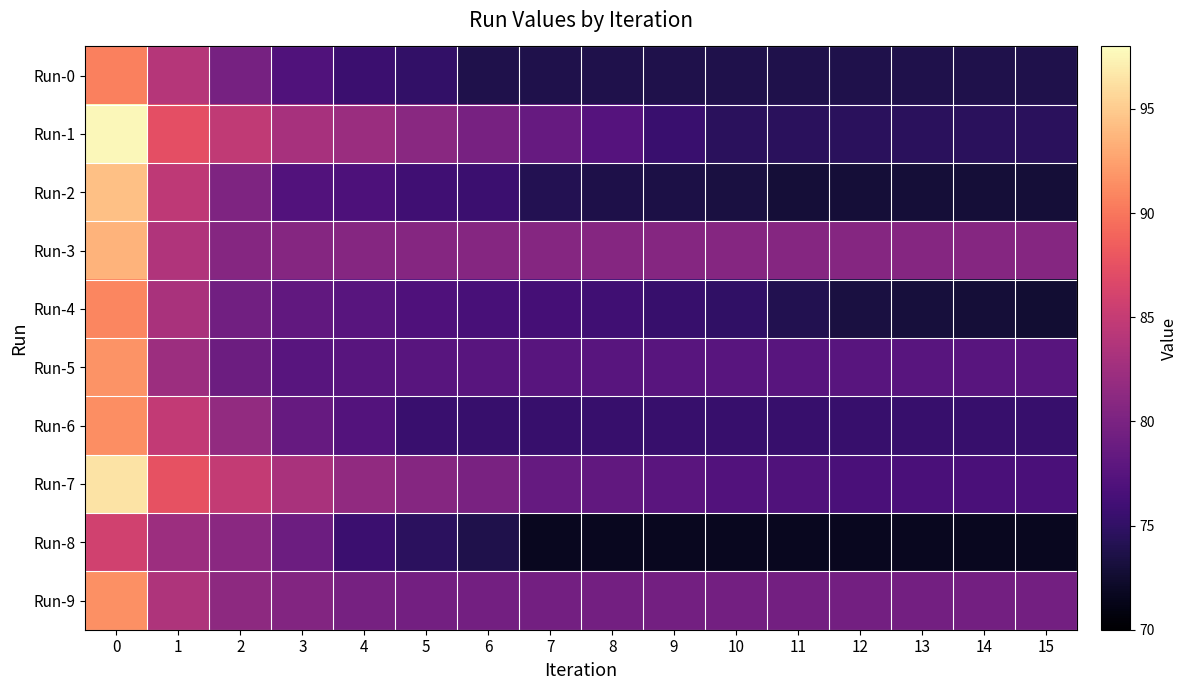

What is the difference between the highest and lowest values at 11?

9.1